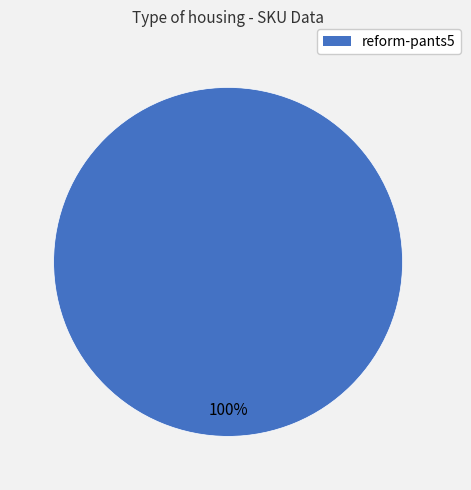

Is there a majority slice in this chart?

Yes